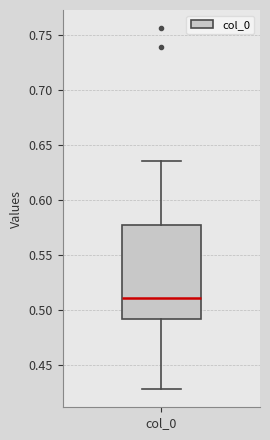

Where is the upper edge of the box for col_0 on the y-axis? The values are not printed on the chart, so give them approximately, as read against the axis.

0.575